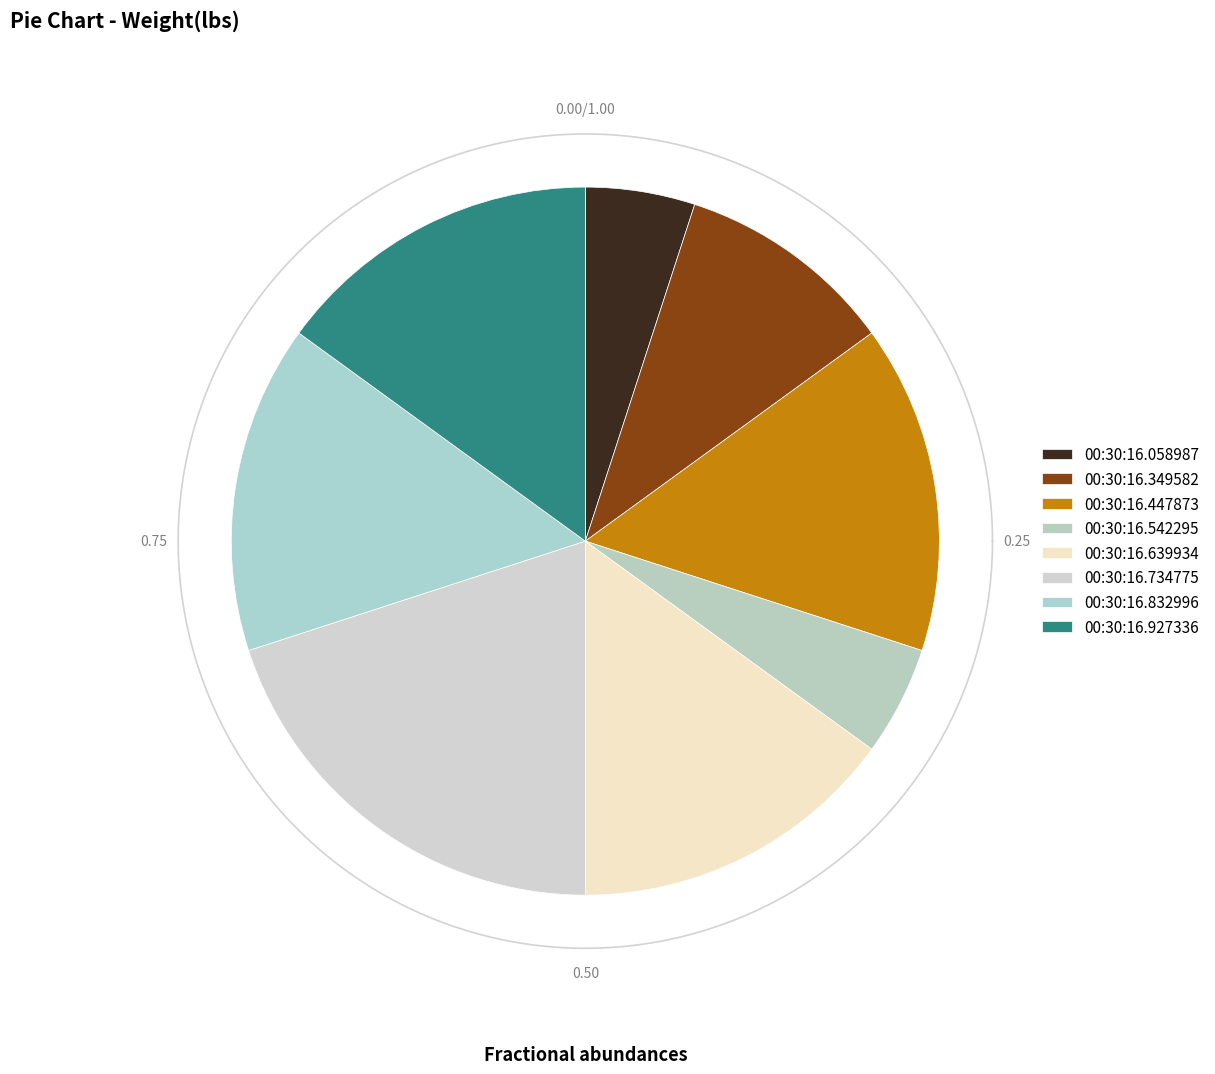

What percentage is the 00:30:16.927336 slice, to the nearest percent?

15%